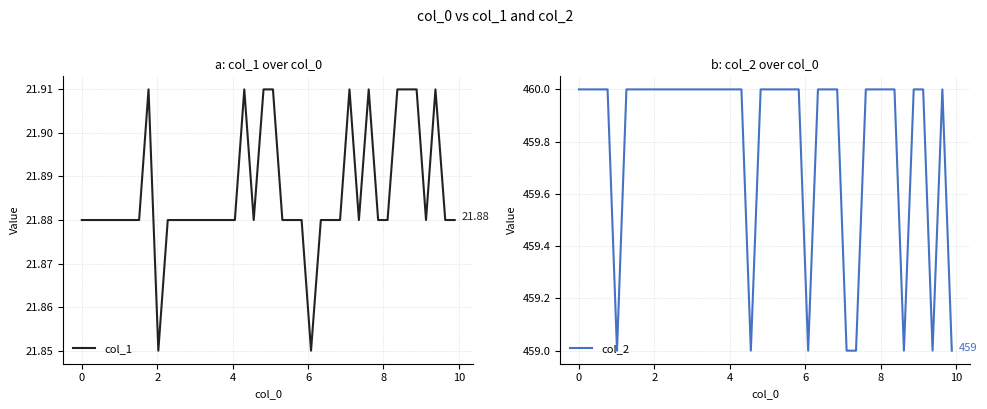

What is the highest value of the col_2 series?

460